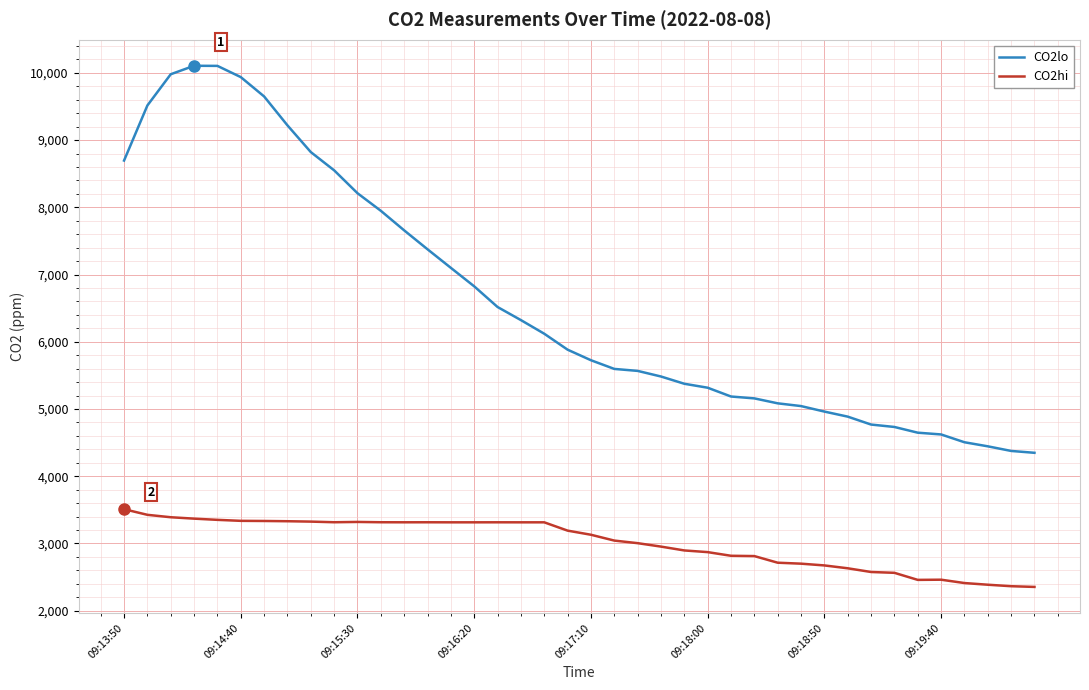

What is the maximum value for CO2hi?

3510.1